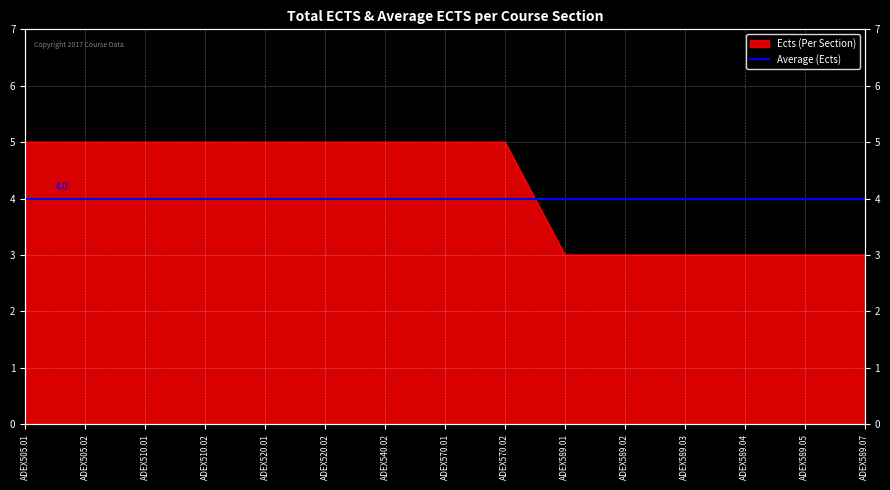

List the labels in order of value, largest first.

ADEX505.01, ADEX505.02, ADEX510.01, ADEX510.02, ADEX520.01, ADEX520.02, ADEX540.02, ADEX570.01, ADEX570.02, ADEX589.01, ADEX589.02, ADEX589.03, ADEX589.04, ADEX589.05, ADEX589.07